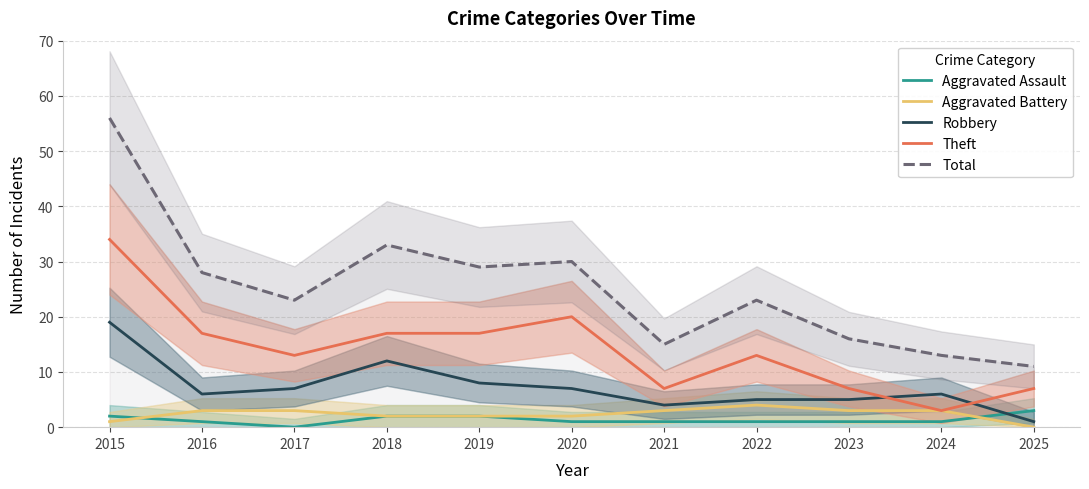

Reading right to left, what are all the values shown in this chart?

Aggravated Assault: 2025=3	2024=1	2023=1	2022=1	2021=1	2020=1	2019=2	2018=2	2017=0	2016=1	2015=2
Aggravated Battery: 2025=0	2024=3	2023=3	2022=4	2021=3	2020=2	2019=2	2018=2	2017=3	2016=3	2015=1
Robbery: 2025=1	2024=6	2023=5	2022=5	2021=4	2020=7	2019=8	2018=12	2017=7	2016=6	2015=19
Theft: 2025=7	2024=3	2023=7	2022=13	2021=7	2020=20	2019=17	2018=17	2017=13	2016=17	2015=34
Total: 2025=11	2024=13	2023=16	2022=23	2021=15	2020=30	2019=29	2018=33	2017=23	2016=28	2015=56